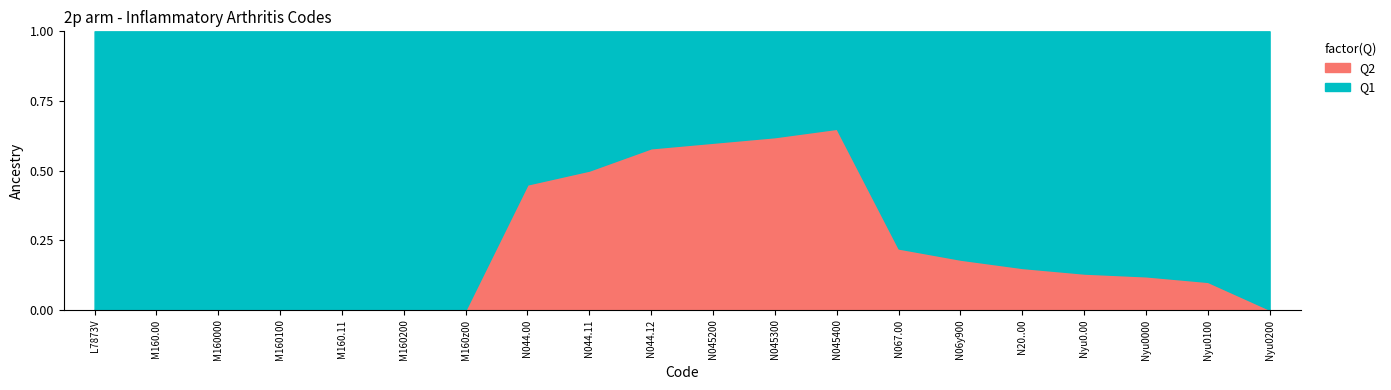

What is the difference between the highest and lowest values at N044.12?

0.2